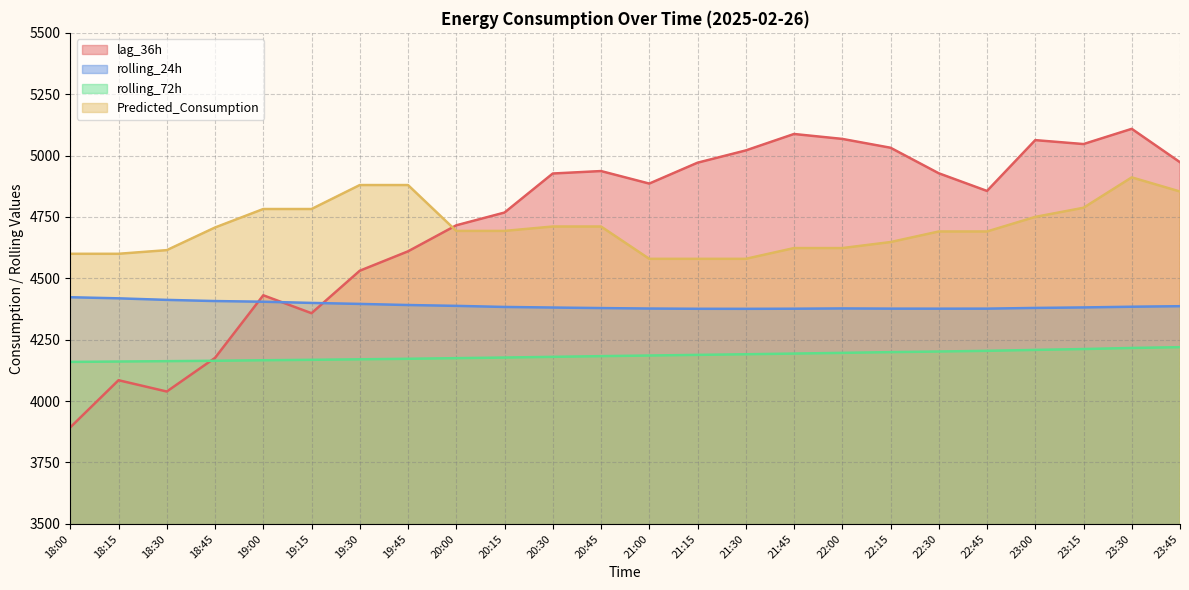

How many data points in lag_36h are above 4927?

11